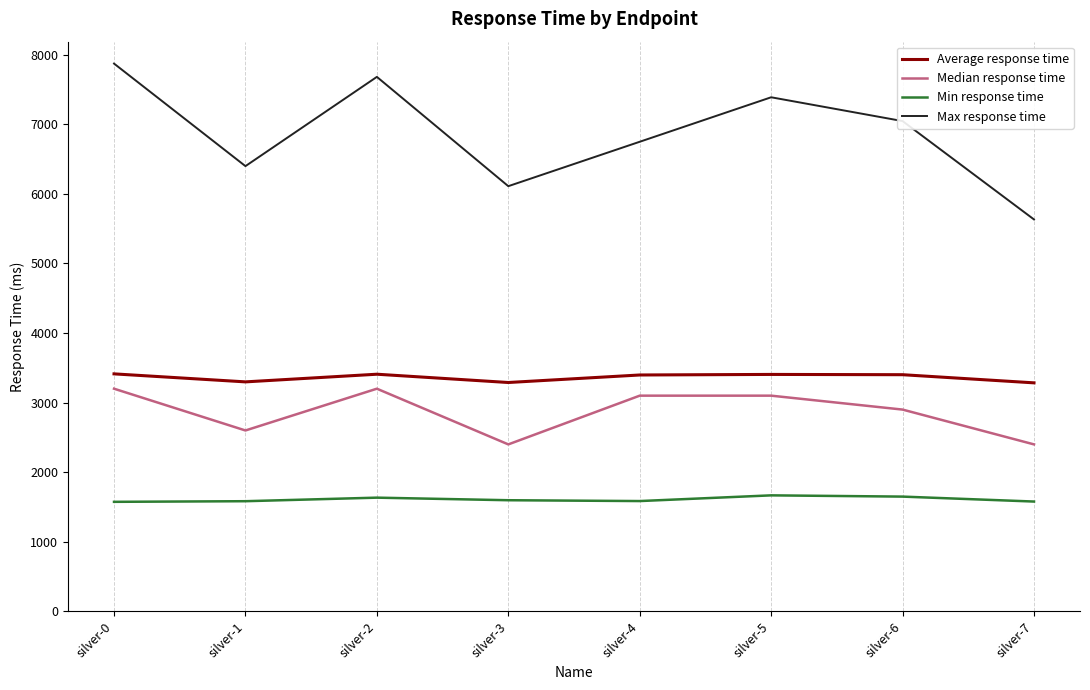

Is the value of Min response time at silver-4 greater than the value of Max response time at silver-4?

No